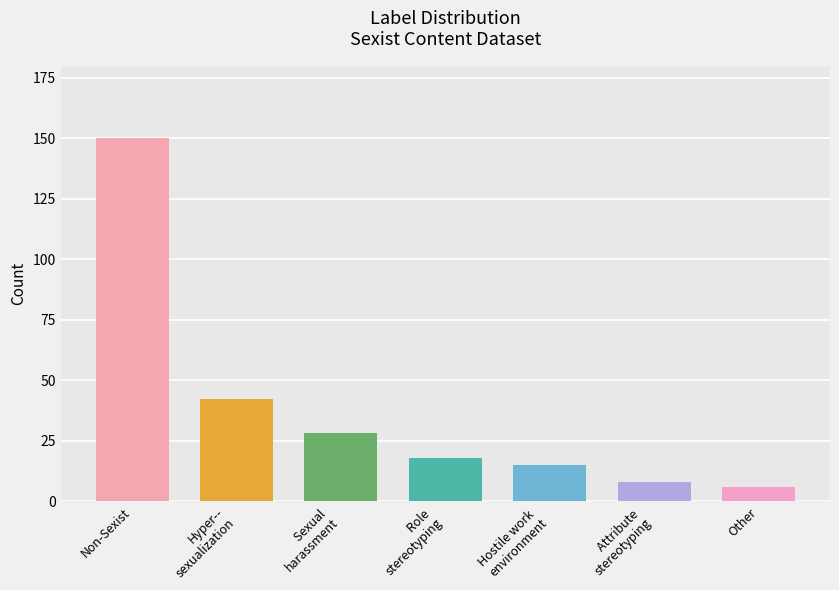

Are the bars horizontal?

No